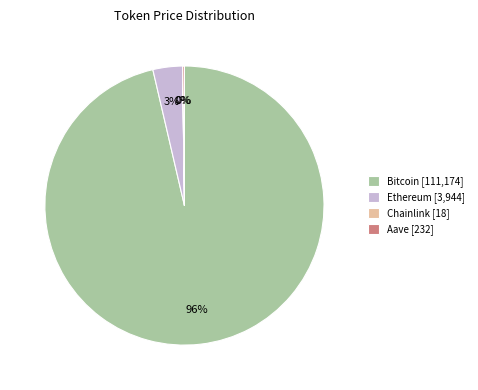

To the nearest percent, what is the average slice percentage?

25%